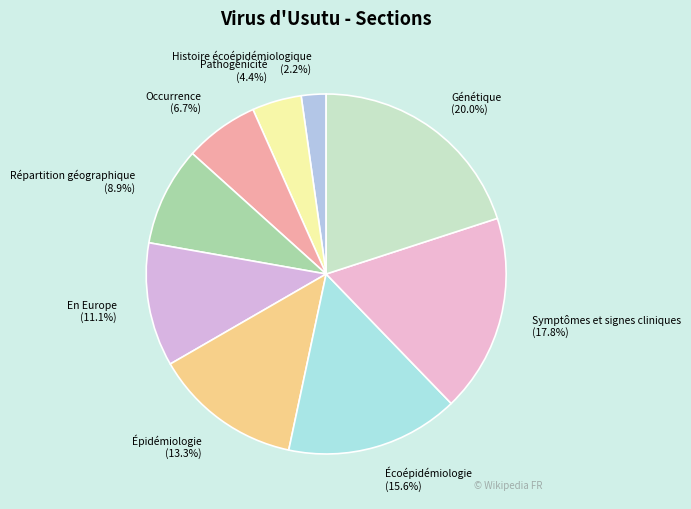

To the nearest percent, what is the average slice percentage?

11%